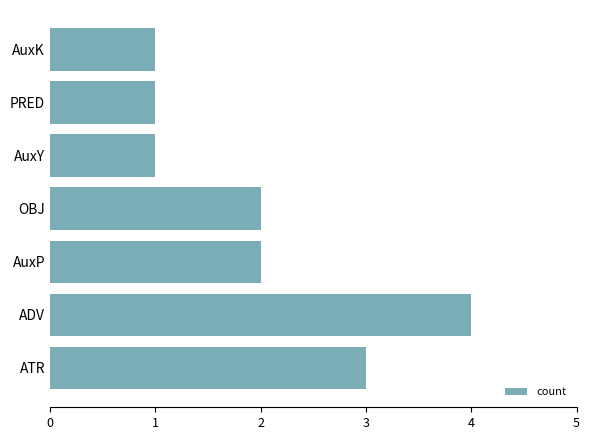

What is the sum of the values at PRED and ATR?

4